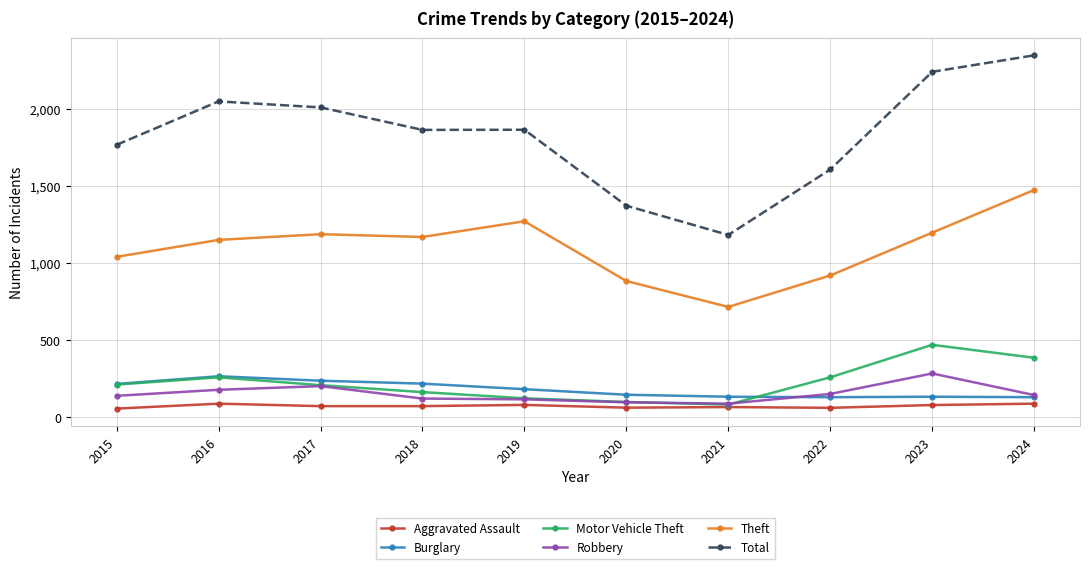

Count the number of categories in the chart.

10